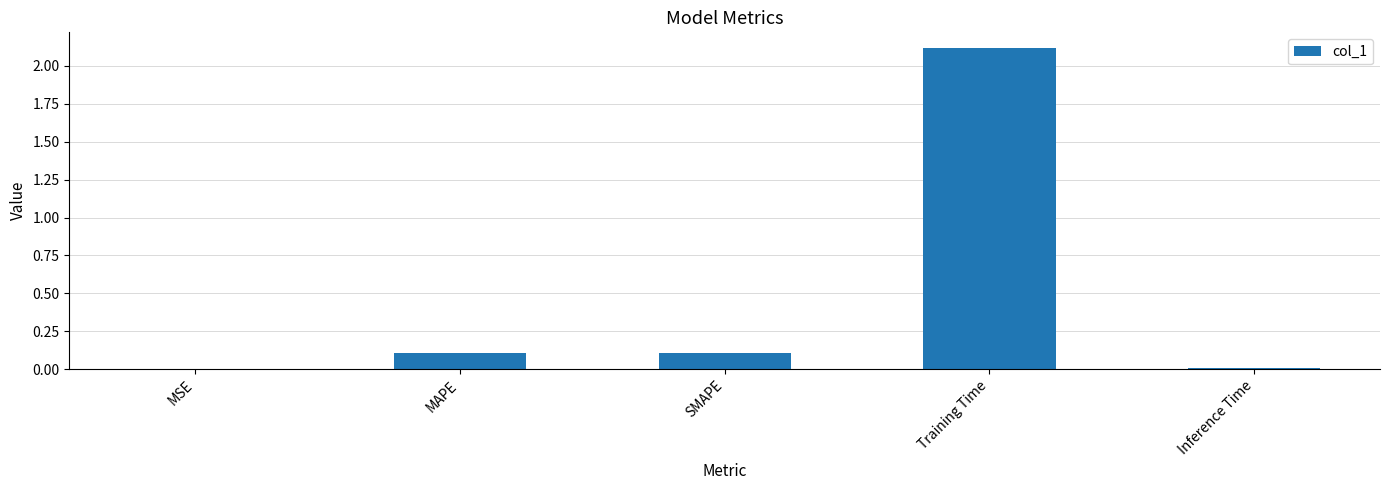

What is the maximum value shown in the chart?

2.1